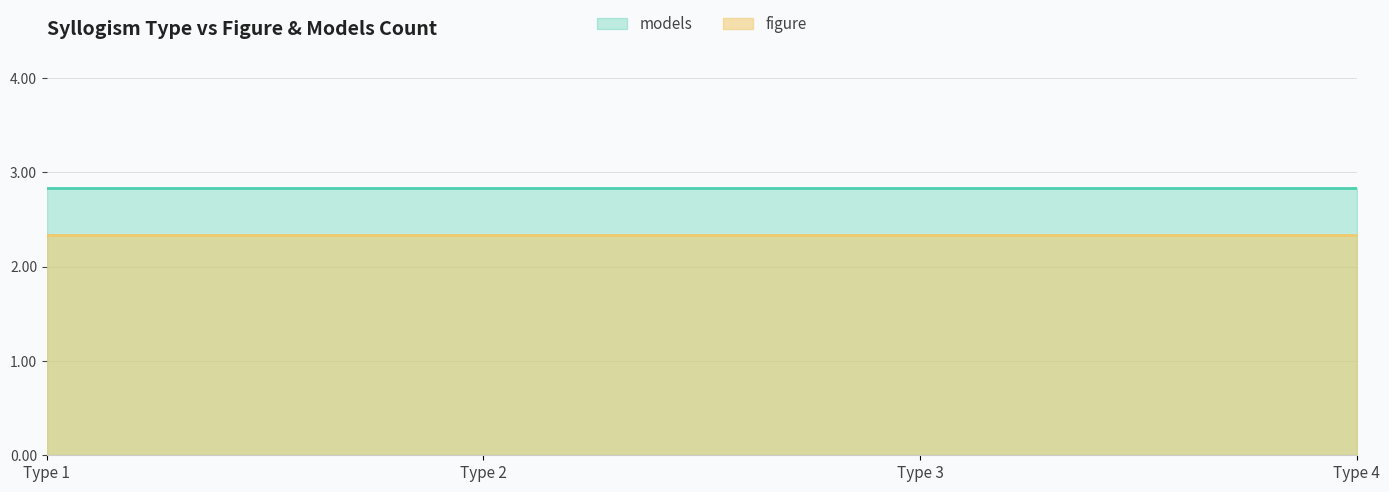

True or false: figure has more than 2 points higher than both neighbors.

False